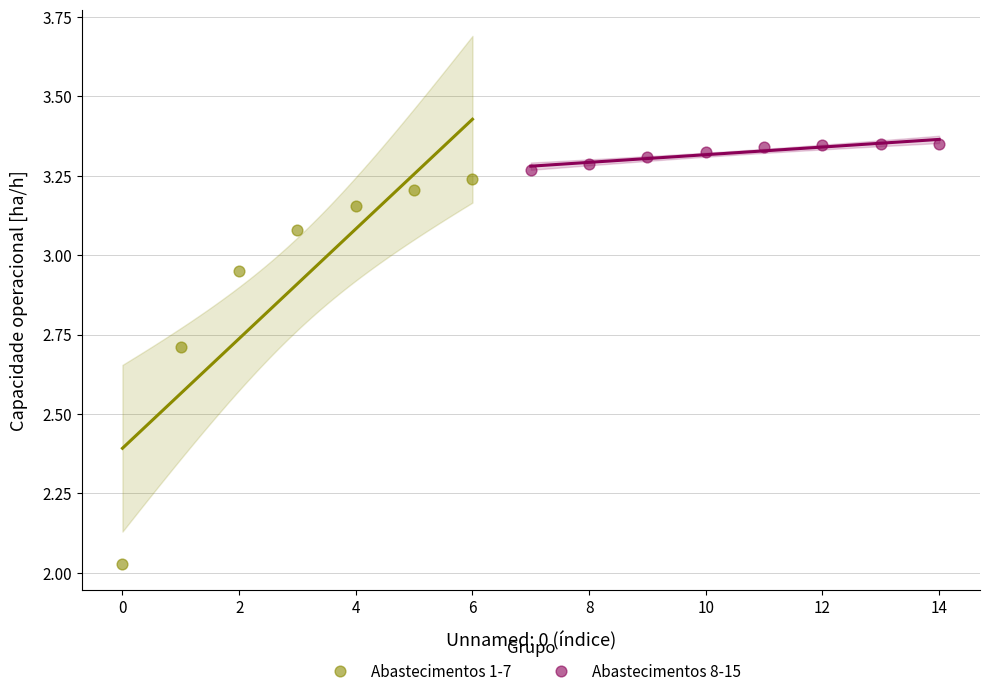

Which series contains the highest Y value?

Abastecimentos 8-15